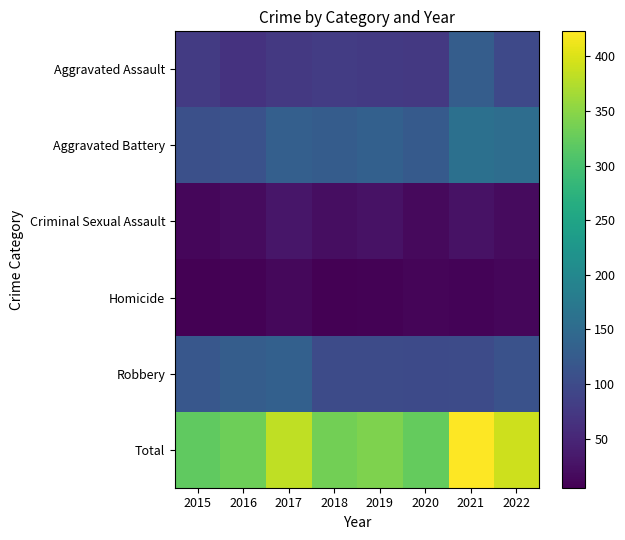

Reading left to right, extract all data points from this chart.

Aggravated Assault: 2015=78	2016=67	2017=74	2018=79	2019=76	2020=75	2021=128	2022=97
Aggravated Battery: 2015=107	2016=111	2017=131	2018=127	2019=133	2020=124	2021=159	2022=154
Criminal Sexual Assault: 2015=13	2016=17	2017=31	2018=21	2019=25	2020=16	2021=26	2022=17
Homicide: 2015=5	2016=7	2017=14	2018=6	2019=7	2020=10	2021=9	2022=12
Robbery: 2015=118	2016=128	2017=133	2018=101	2019=101	2020=99	2021=101	2022=111
Total: 2015=321	2016=330	2017=383	2018=334	2019=342	2020=324	2021=423	2022=391